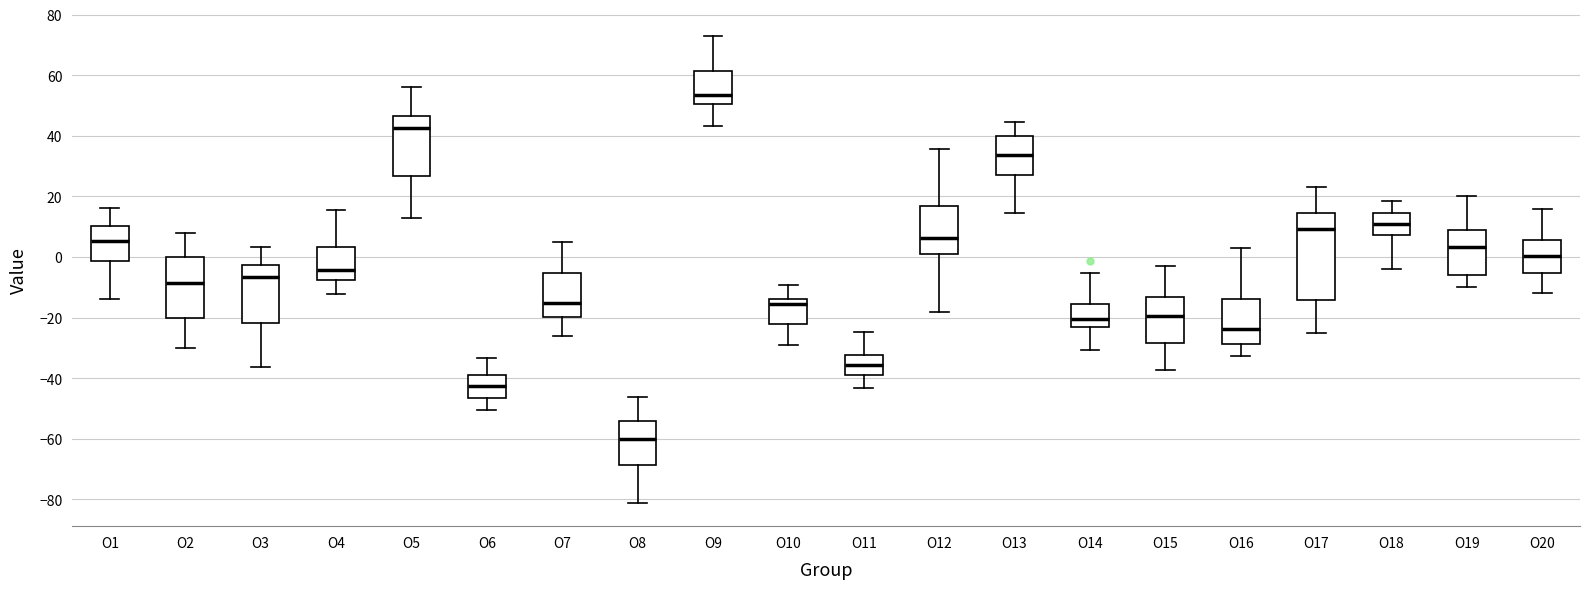

Where is the upper edge of the box for O5 on the y-axis? The values are not printed on the chart, so give them approximately, as read against the axis.

46